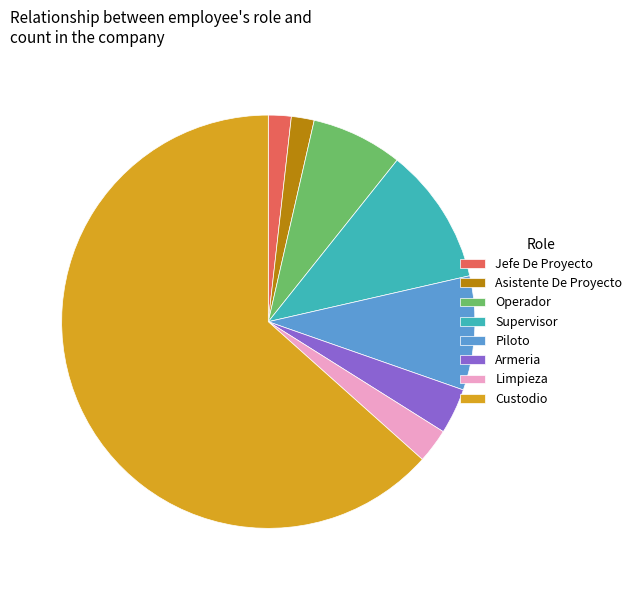

What is the largest slice in the pie chart?

Custodio